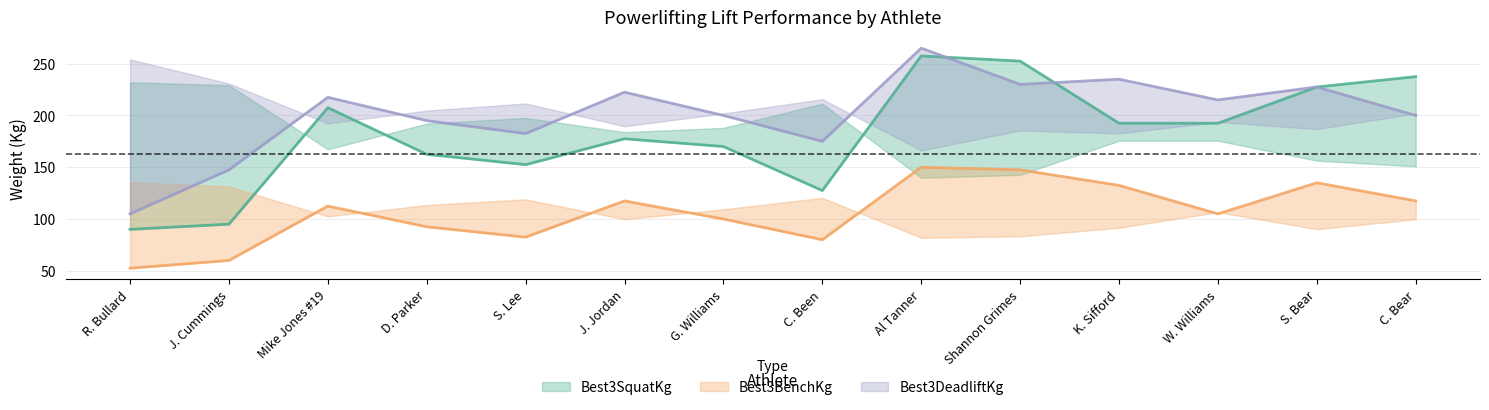

Reading right to left, list all the values displayed in this chart.

Best3SquatKg: 237.5	227.5	192.5	192.5	252.5	257.5	127.5	170.0	177.5	152.5	162.5	207.5	95.0	90.0
Best3BenchKg: 117.5	135.0	105.0	132.5	147.5	150.0	80.0	100.0	117.5	82.5	92.5	112.5	60.0	52.5
Best3DeadliftKg: 200.0	227.5	215.0	235.0	230.0	265.0	175.0	200.0	222.5	182.5	195.0	217.5	147.5	105.0